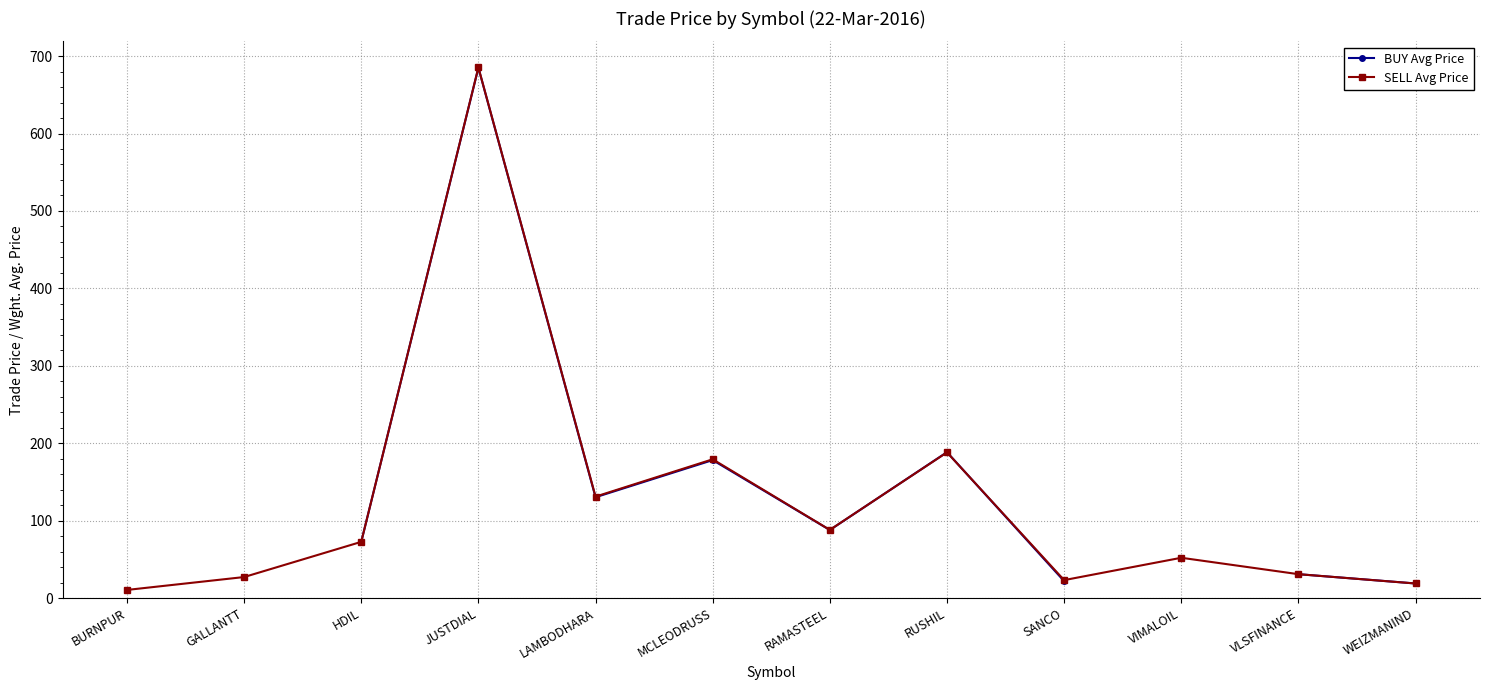

Which label corresponds to the largest value in the chart?

JUSTDIAL